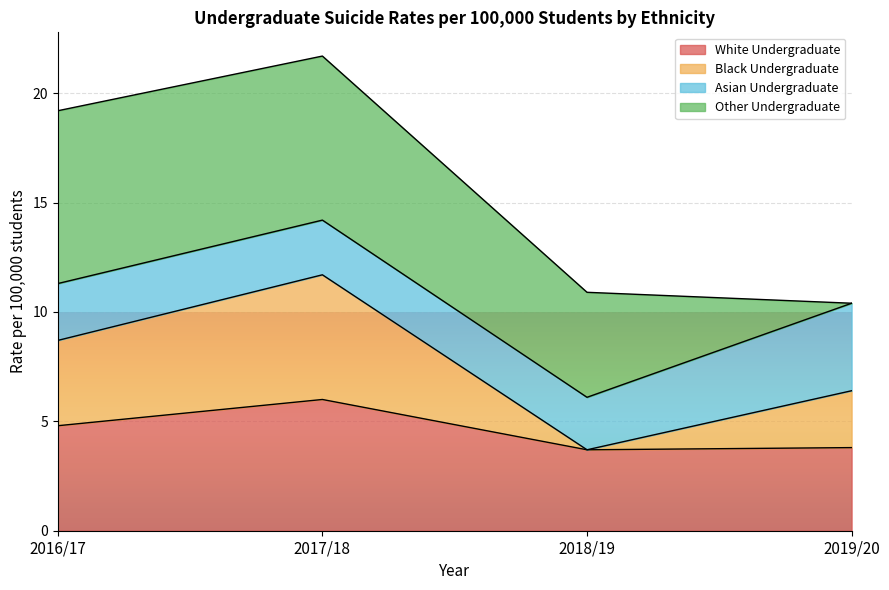

The value of White Undergraduate at 2019/20 is 1.4. True or false?

False